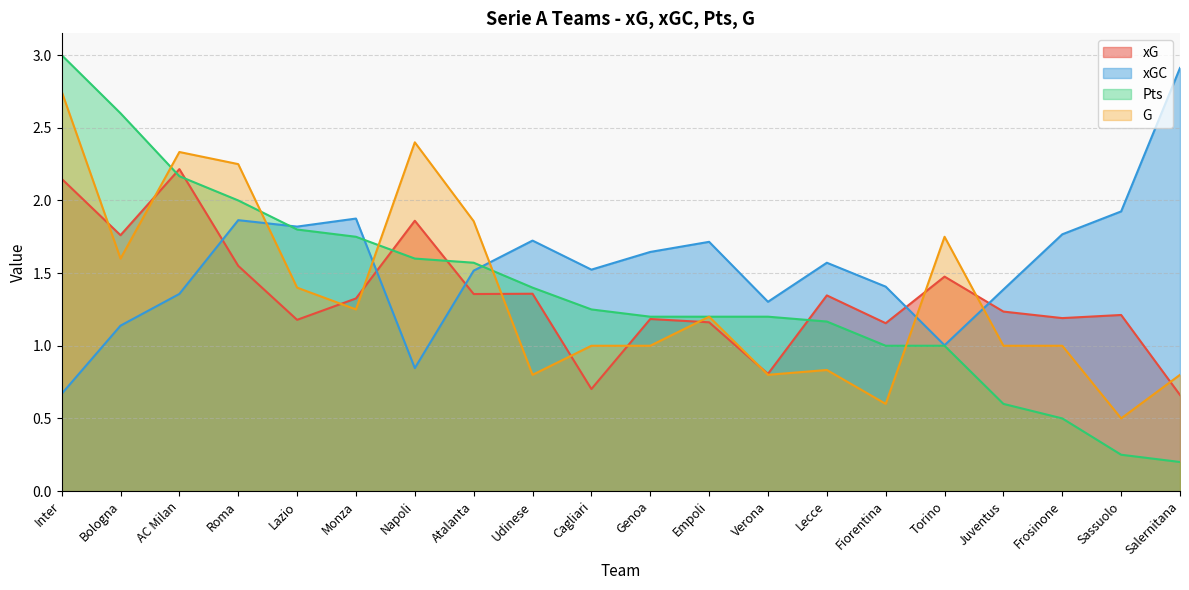

What is the label of the 6th point from the right?

Fiorentina